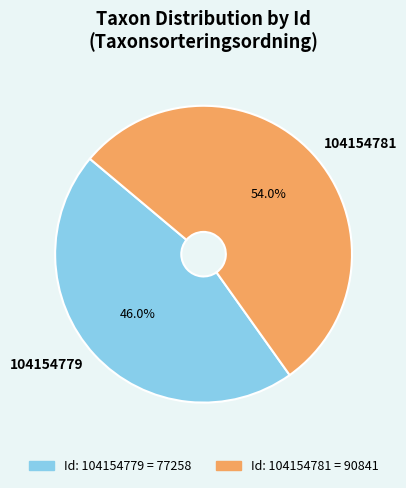

To the nearest percent, what percentage of the pie is 104154781?

54%